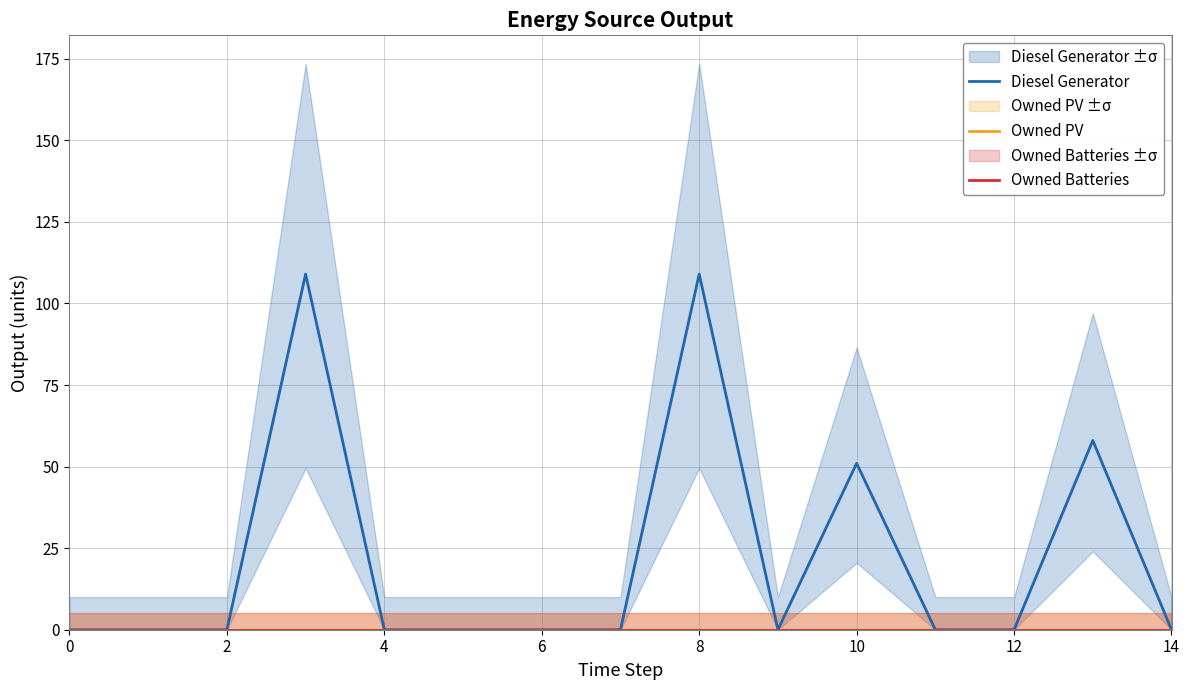

True or false: Diesel Generator has a value of 40 at 6.

False